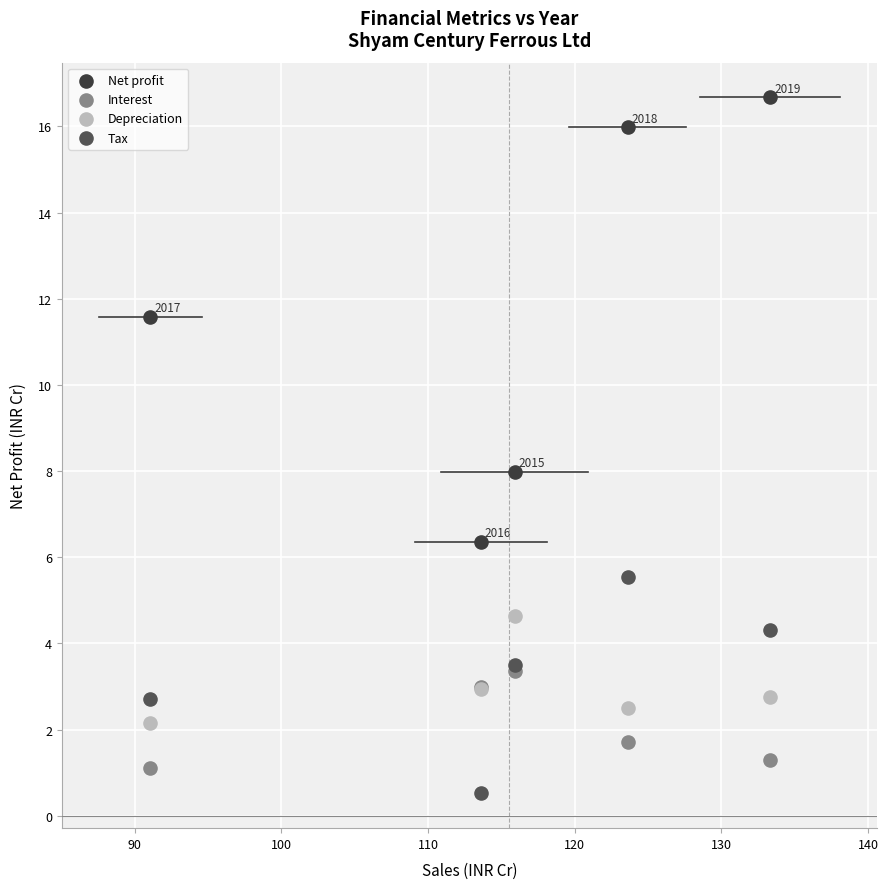

Which series contains the highest Y value?

Net profit